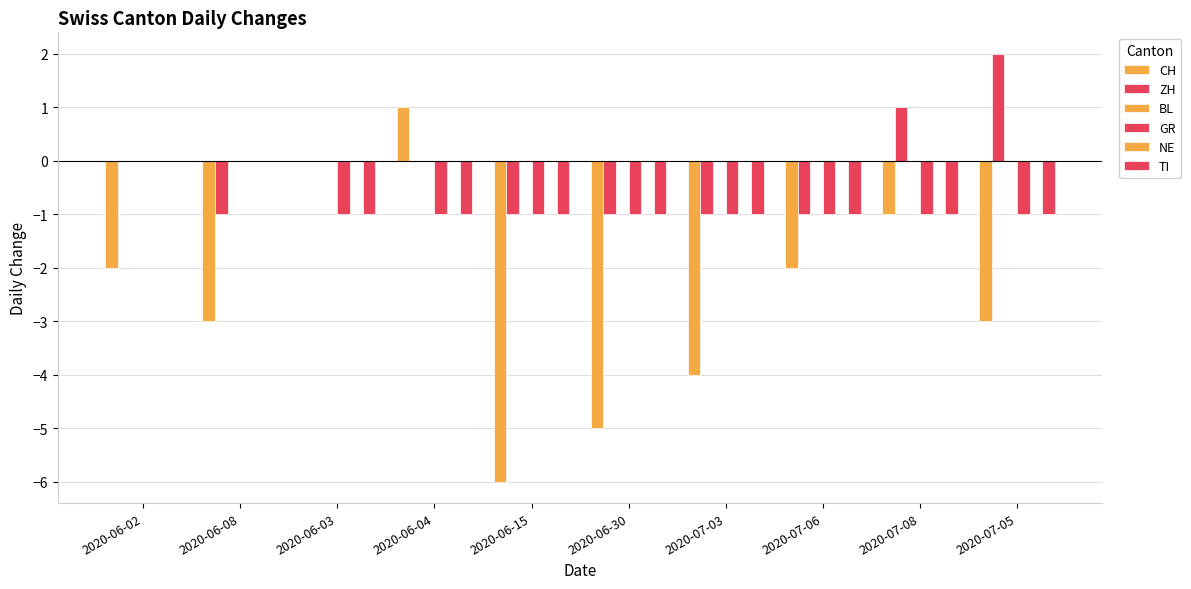

How many bars are there in total?

60